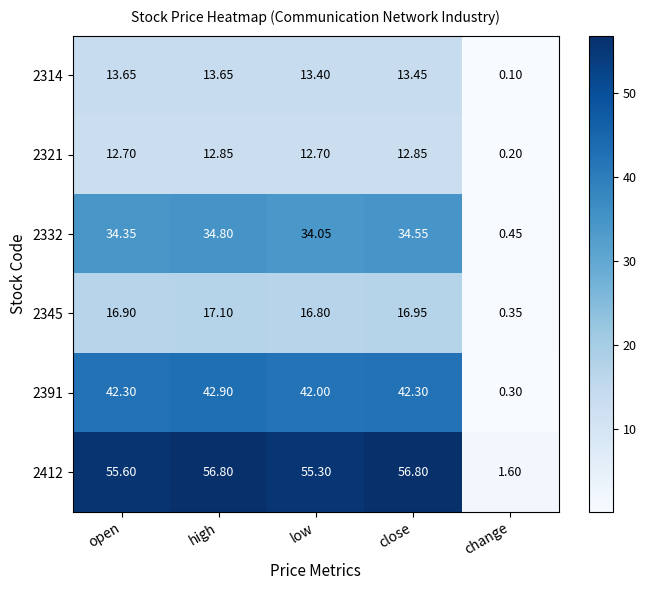

How many series are shown in this chart?

6